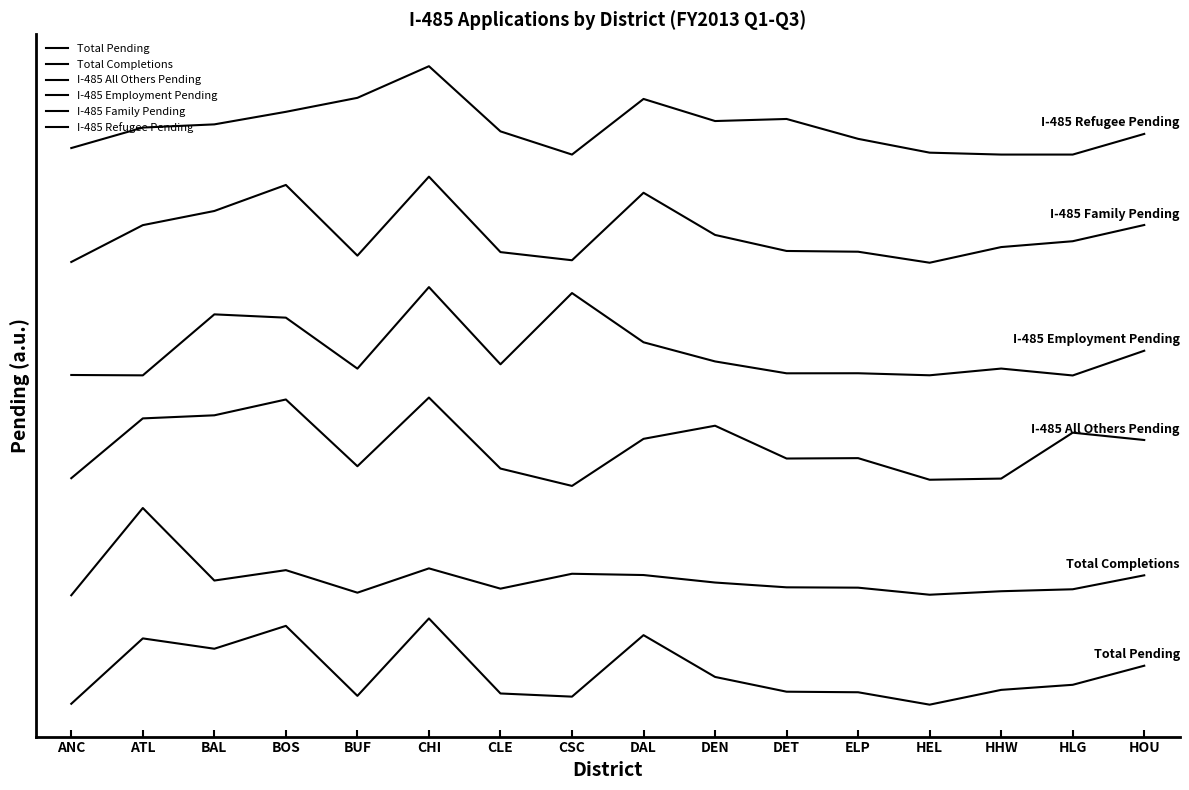

At which label does I-485 Family Pending first exceed 21077?

ATL